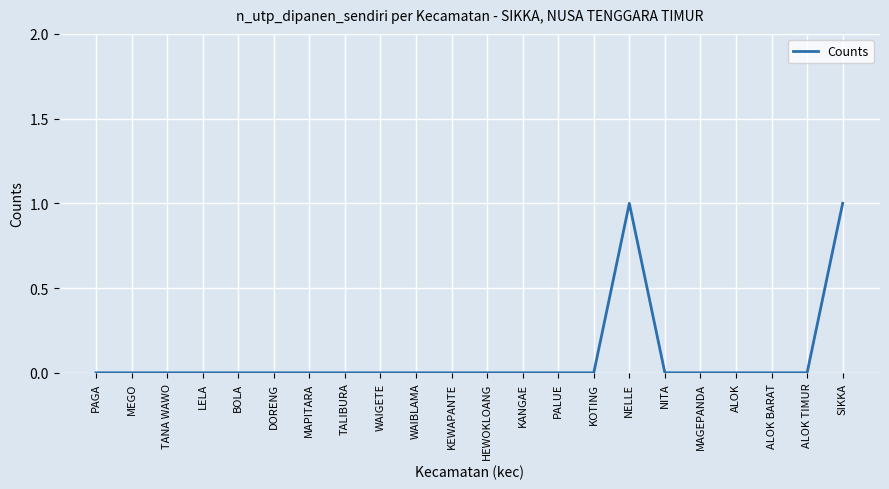

What position from the left is WAIGETE?

9